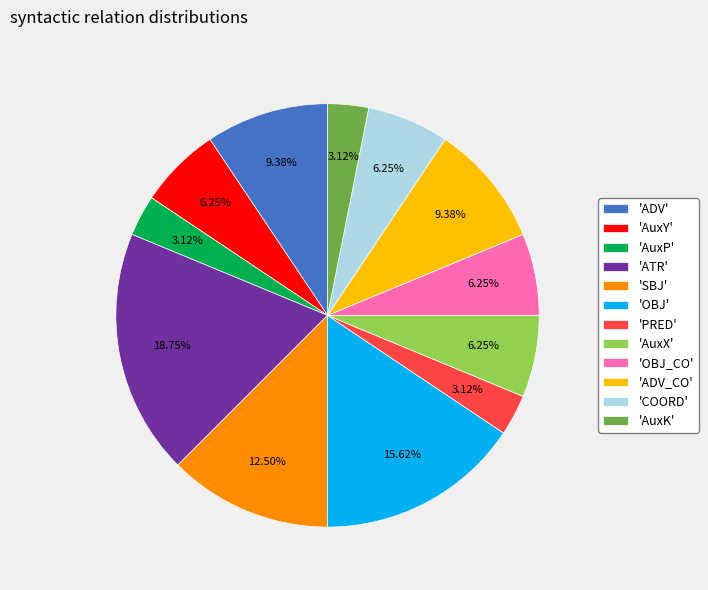

To the nearest percent, what is the difference between the largest and smallest slice percentages?

16%